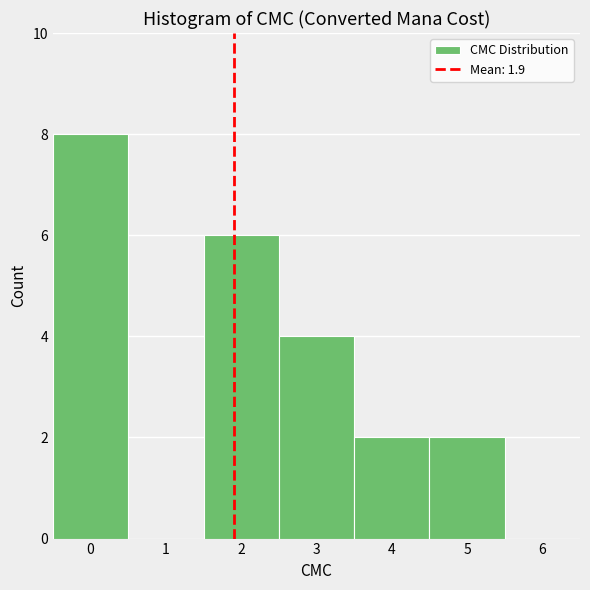

Reading left to right, transcribe this chart: for each bar, give the range it covers on the x-axis and its height. The values are not printed on the chart, so give them approximately, as read against the axis.

-0.5 to 0.5: 8
0.5 to 1.5: 0
1.5 to 2.5: 6
2.5 to 3.5: 4
3.5 to 4.5: 2
4.5 to 5.5: 2